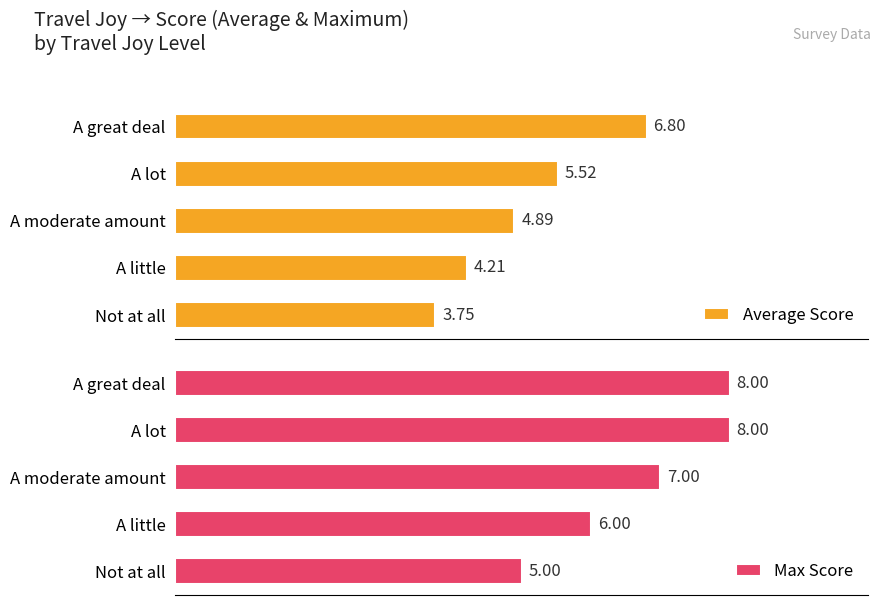

How many categories are shown in the chart?

5